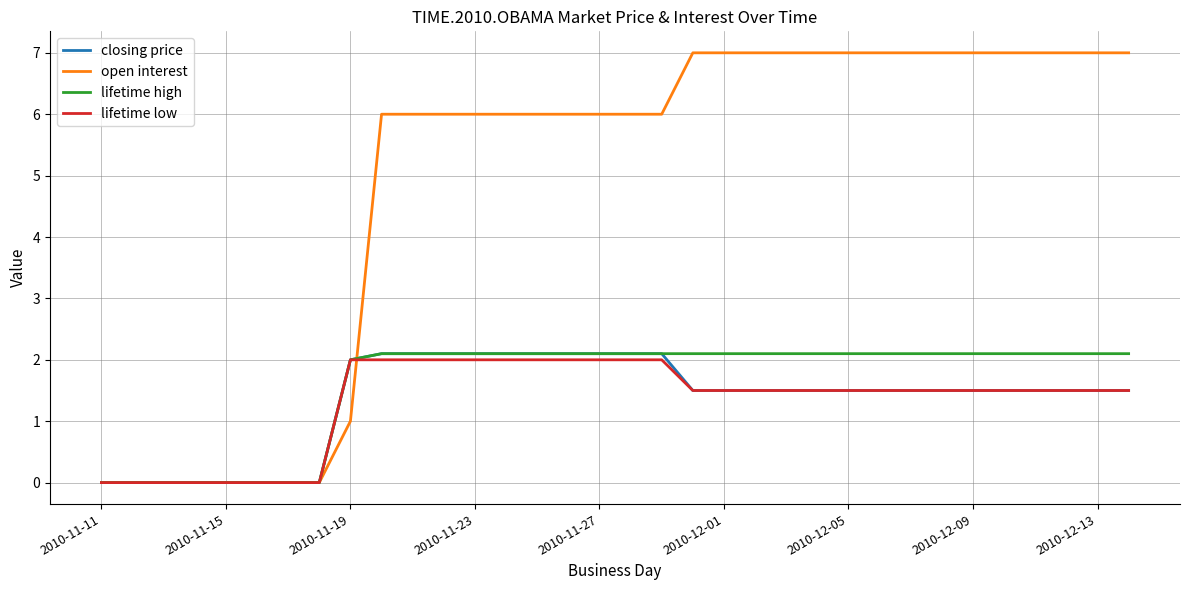

Reading left to right, list all the values displayed in this chart.

closing price: 0.0	0.0	0.0	0.0	0.0	0.0	0.0	0.0	2.0	2.1	2.1	2.1	2.1	2.1	2.1	2.1	2.1	2.1	2.1	1.5	1.5	1.5	1.5	1.5	1.5	1.5	1.5	1.5	1.5	1.5	1.5	1.5	1.5	1.5
open interest: 0.0	0.0	0.0	0.0	0.0	0.0	0.0	0.0	1.0	6.0	6.0	6.0	6.0	6.0	6.0	6.0	6.0	6.0	6.0	7.0	7.0	7.0	7.0	7.0	7.0	7.0	7.0	7.0	7.0	7.0	7.0	7.0	7.0	7.0
lifetime high: 0.0	0.0	0.0	0.0	0.0	0.0	0.0	0.0	2.0	2.1	2.1	2.1	2.1	2.1	2.1	2.1	2.1	2.1	2.1	2.1	2.1	2.1	2.1	2.1	2.1	2.1	2.1	2.1	2.1	2.1	2.1	2.1	2.1	2.1
lifetime low: 0.0	0.0	0.0	0.0	0.0	0.0	0.0	0.0	2.0	2.0	2.0	2.0	2.0	2.0	2.0	2.0	2.0	2.0	2.0	1.5	1.5	1.5	1.5	1.5	1.5	1.5	1.5	1.5	1.5	1.5	1.5	1.5	1.5	1.5